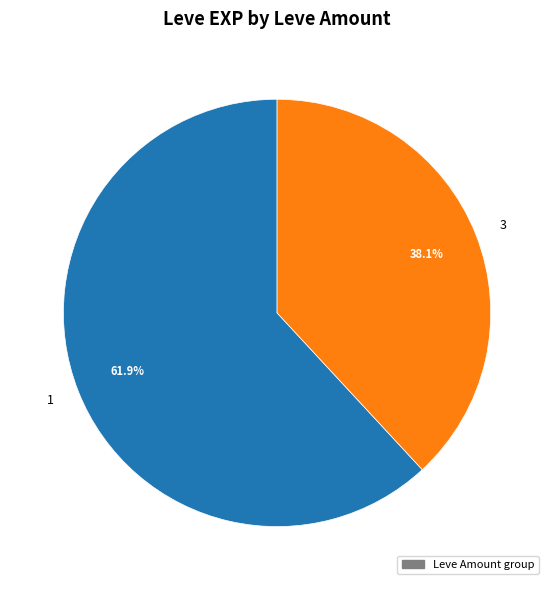

Approximately how many times larger is the value at 3 compared to 1?

0.6